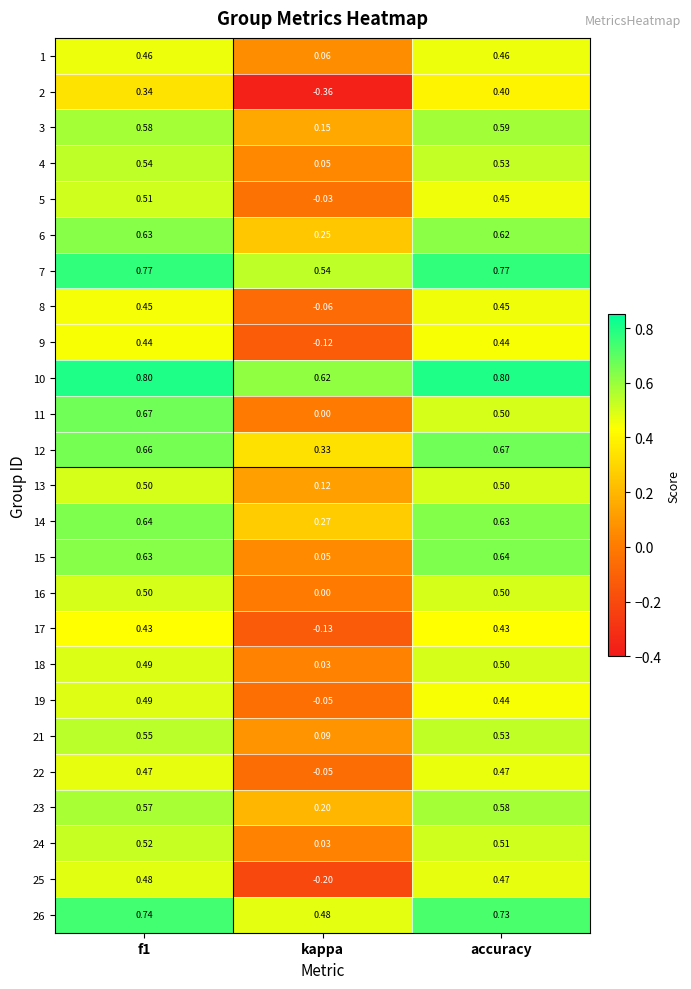

At which category does the chart reach its minimum across all series?

kappa